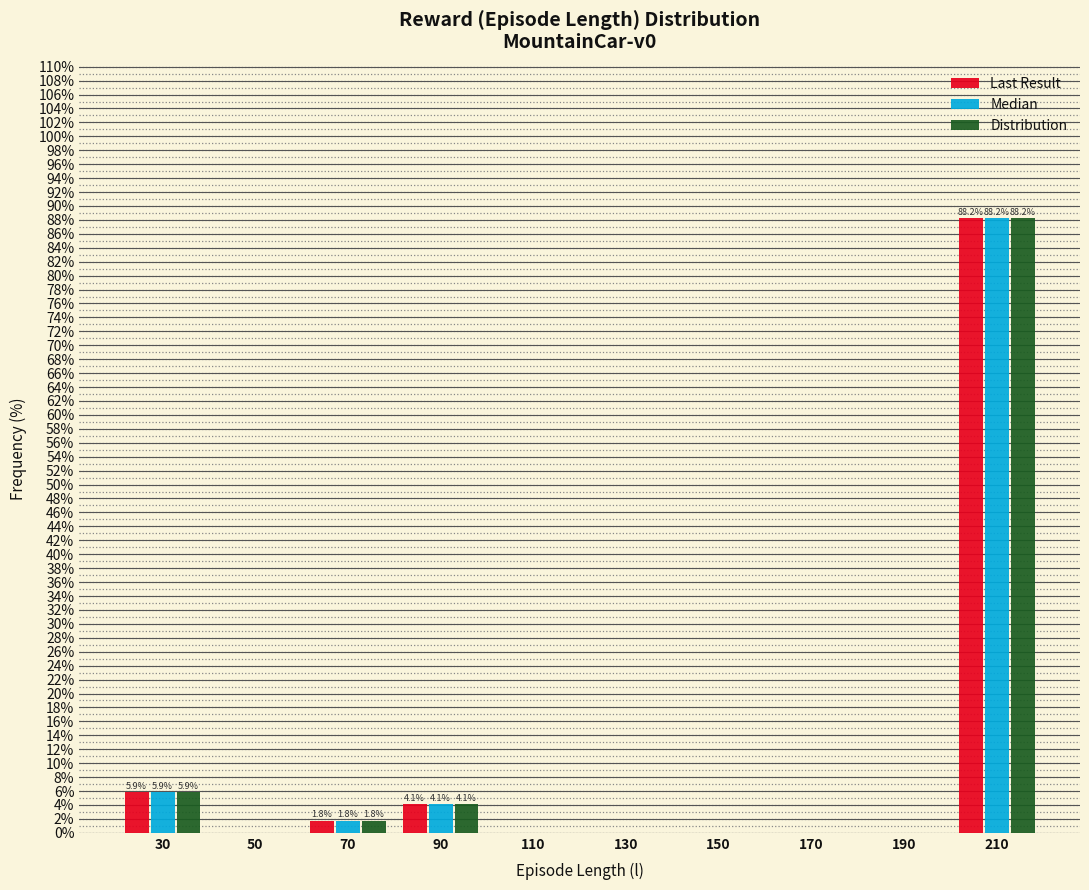

In the Median series, which range on the x-axis has the tallest bar?

200 to 220